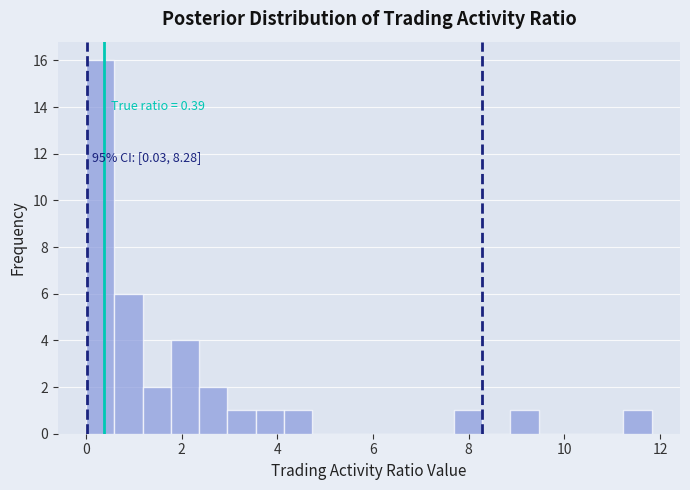

Around what value on the x-axis is the tallest bar? Give the approximate position of its centre, as read against the axis.

0.2